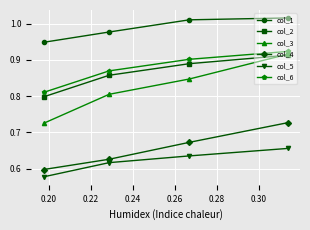

At how many categories does at least one series exceed 0?

4